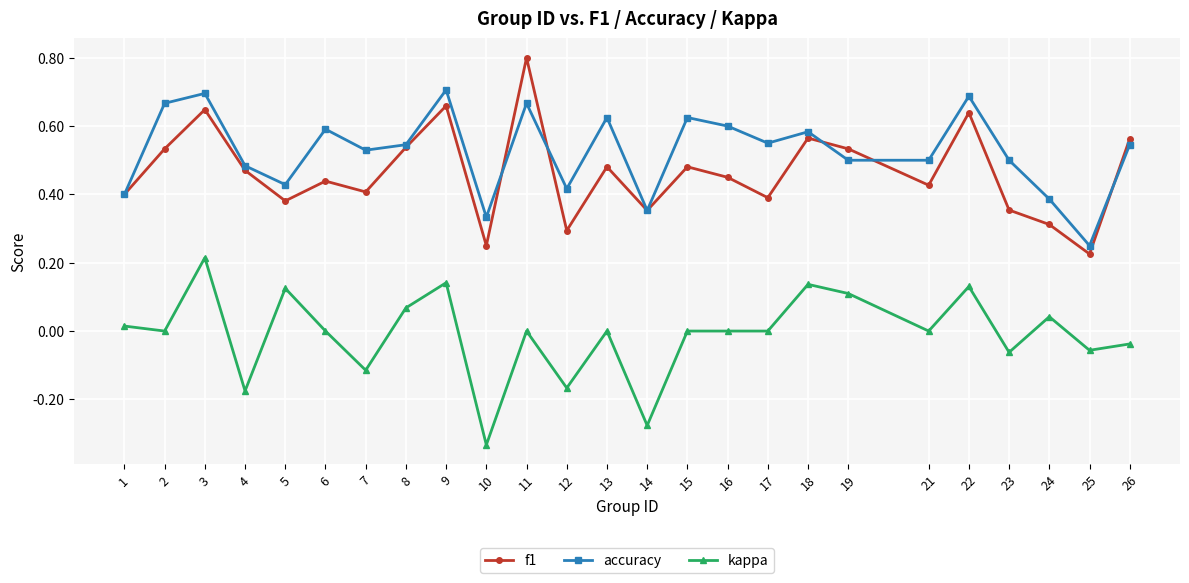

Does the chart display data point markers on the line(s)?

Yes